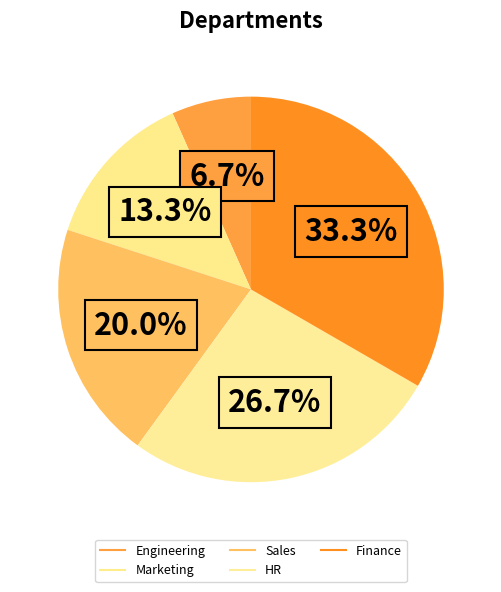

How many slices are in this pie chart?

5